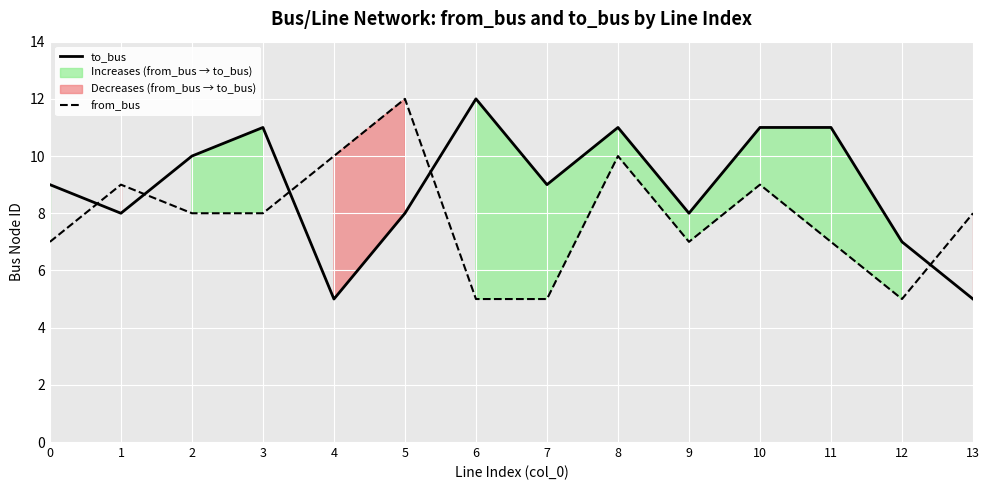

What is the value of the from_bus point at the 10th from the left?

7